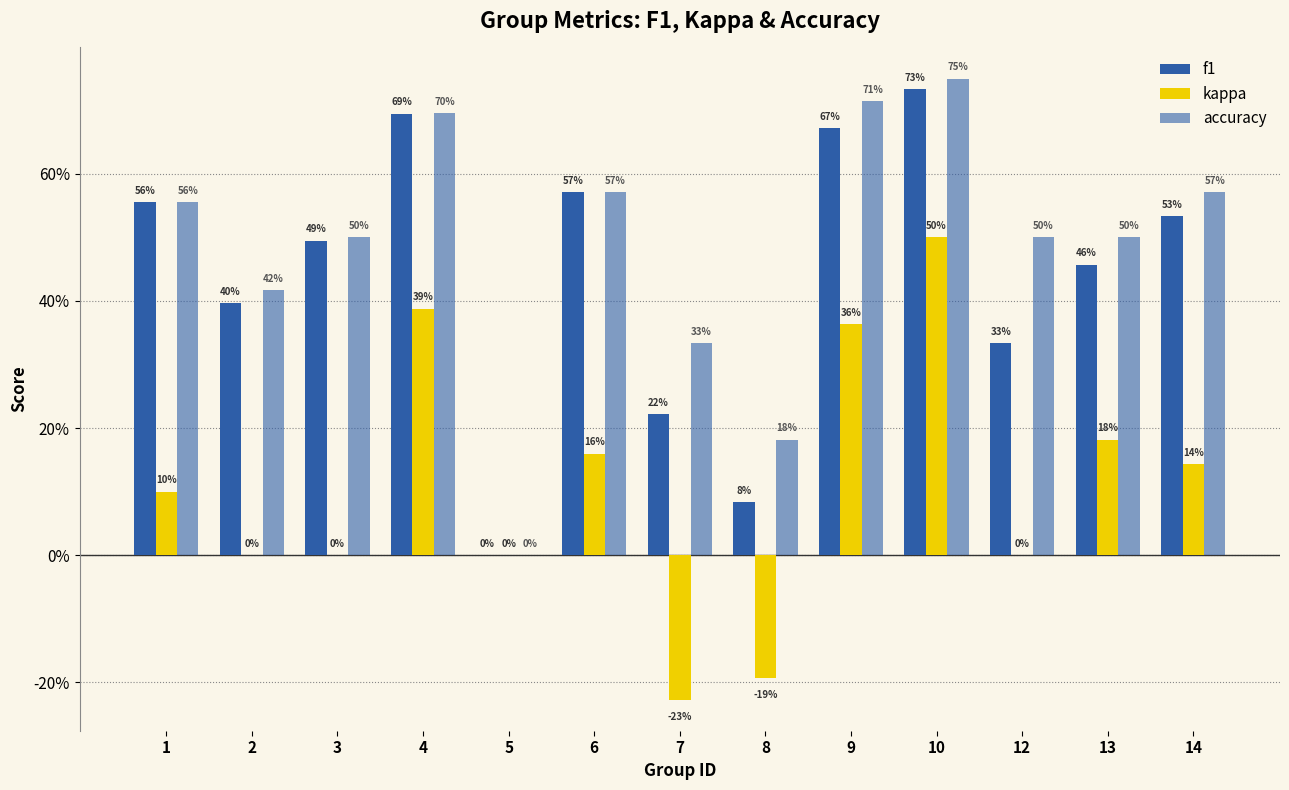

Which label corresponds to the smallest value in the chart?

7